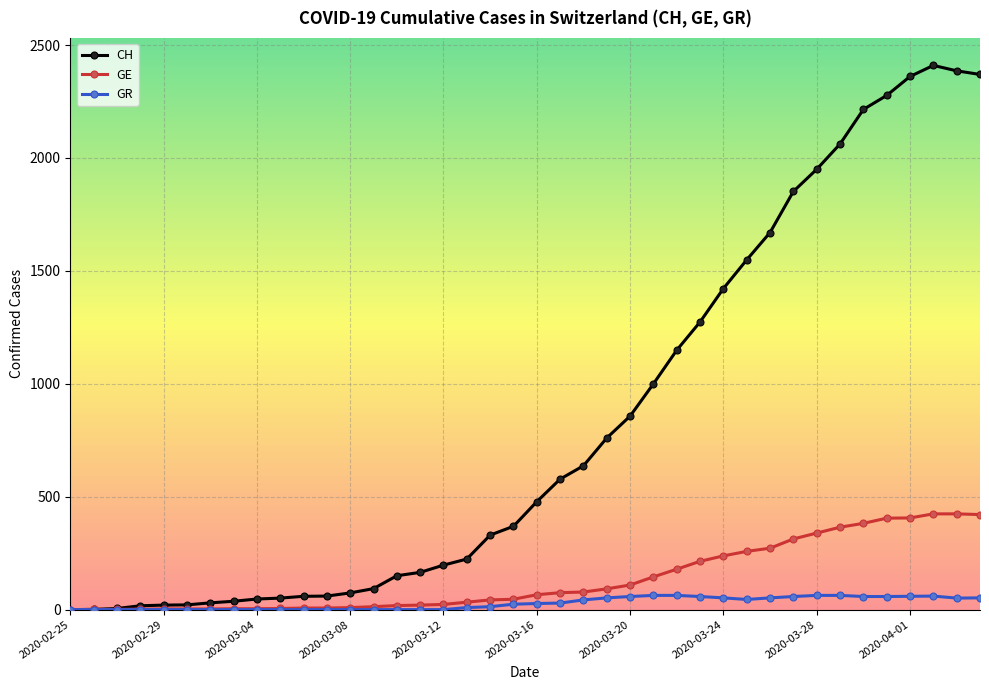

List the series in order of their peak value, lowest first.

GR, GE, CH